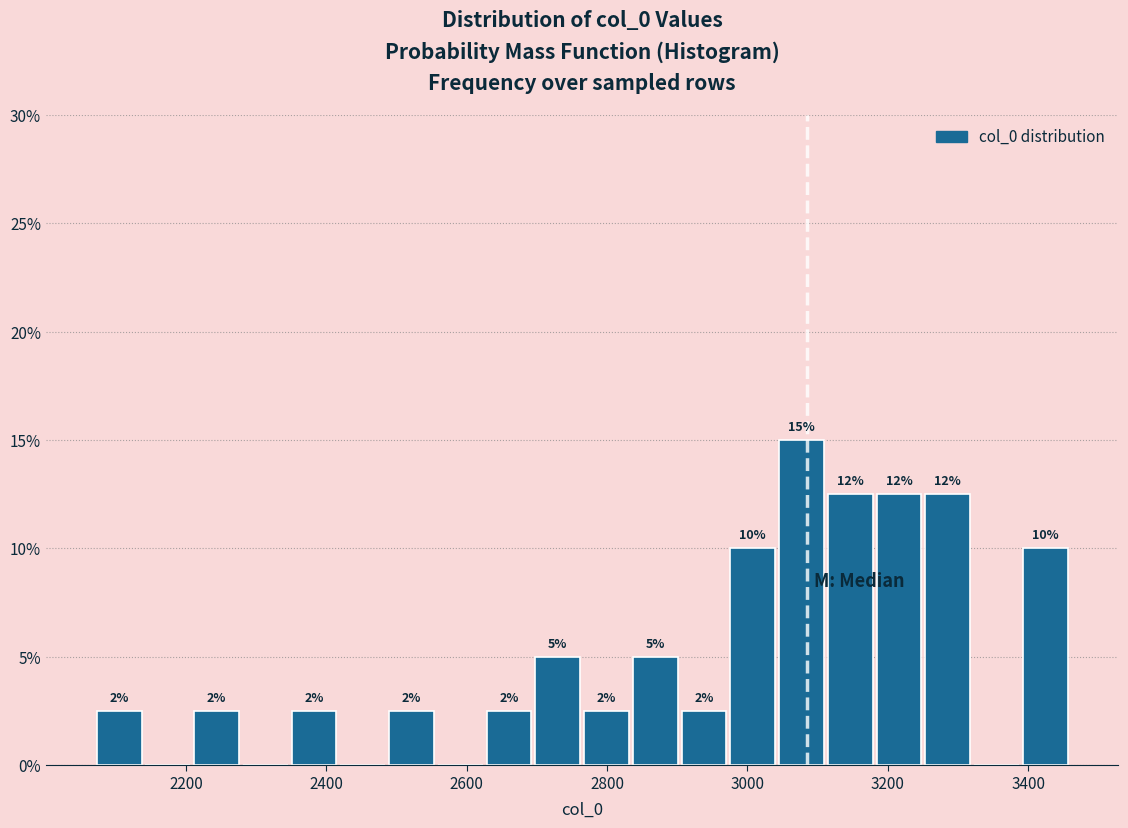

Read against the x-axis, roughly where is the centre of the tallest bar?

3080